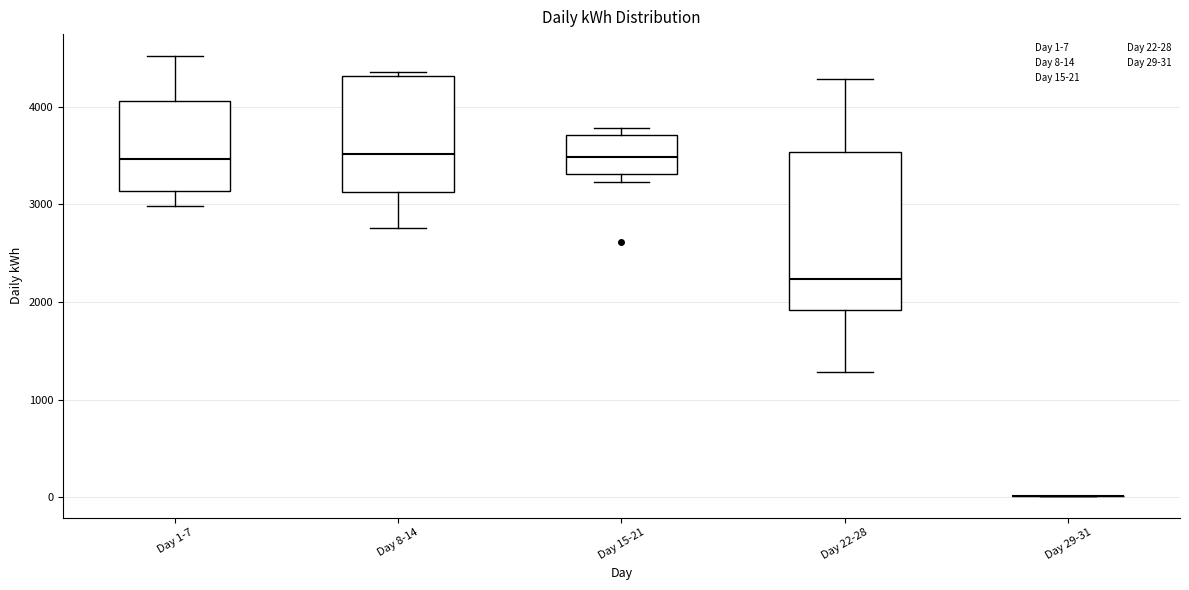

Reading left to right, read every box against the y-axis: the position of its median line, the range the box covers, and the ends of its whiskers. The values are not printed on the chart, so give them approximately, as read against the axis.

Day 1-7: median 3500, box 3100 to 4100, whiskers 3000 to 4500
Day 8-14: median 3500, box 3100 to 4300, whiskers 2800 to 4400
Day 15-21: median 3500, box 3300 to 3700, whiskers 3200 to 3800
Day 22-28: median 2200, box 1900 to 3500, whiskers 1300 to 4300
Day 29-31: box collapsed to a line at 0, whiskers 0 to 0